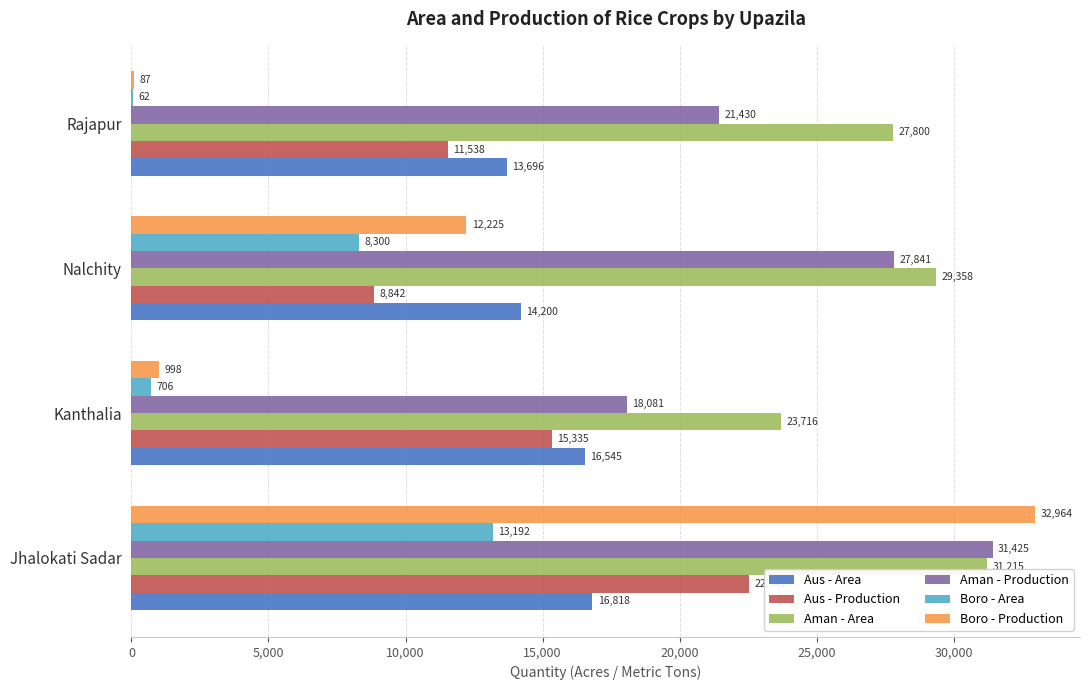

Is it true that Aman - Area equals 48422 at Nalchity?

False